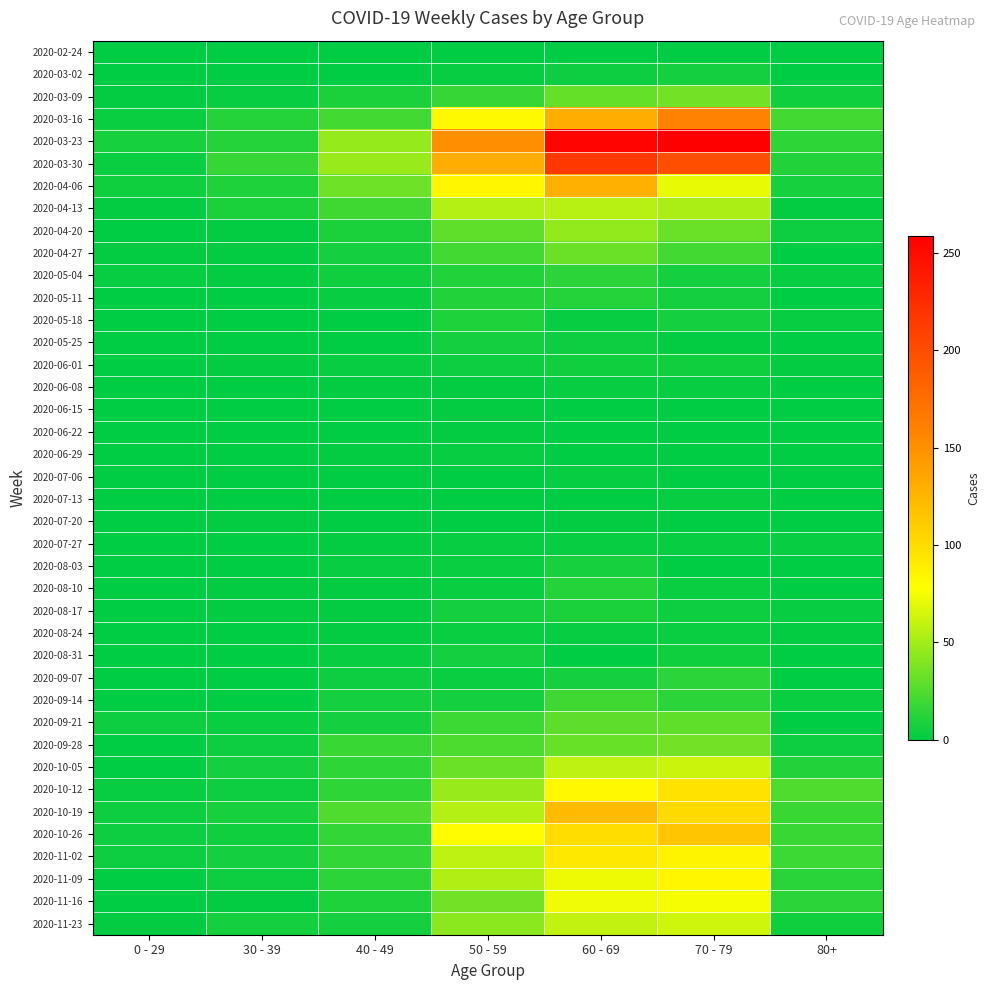

Reading left to right, what are all the values shown in this chart?

2020-02-24: 0 - 29=0	30 - 39=0	40 - 49=1	50 - 59=1	60 - 69=1	70 - 79=1	80+=0
2020-03-02: 0 - 29=0	30 - 39=1	40 - 49=1	50 - 59=3	60 - 69=5	70 - 79=7	80+=1
2020-03-09: 0 - 29=2	30 - 39=3	40 - 49=9	50 - 59=17	60 - 69=31	70 - 79=35	80+=6
2020-03-16: 0 - 29=4	30 - 39=12	40 - 49=21	50 - 59=81	60 - 69=130	70 - 79=158	80+=21
2020-03-23: 0 - 29=8	30 - 39=12	40 - 49=46	50 - 59=151	60 - 69=255	70 - 79=259	80+=15
2020-03-30: 0 - 29=4	30 - 39=17	40 - 49=47	50 - 59=131	60 - 69=216	70 - 79=199	80+=11
2020-04-06: 0 - 29=6	30 - 39=10	40 - 49=34	50 - 59=83	60 - 69=129	70 - 79=71	80+=8
2020-04-13: 0 - 29=2	30 - 39=9	40 - 49=20	50 - 59=55	60 - 69=56	70 - 79=52	80+=2
2020-04-20: 0 - 29=1	30 - 39=2	40 - 49=9	50 - 59=30	60 - 69=45	70 - 79=33	80+=5
2020-04-27: 0 - 29=2	30 - 39=2	40 - 49=7	50 - 59=21	60 - 69=33	70 - 79=21	80+=0
2020-05-04: 0 - 29=3	30 - 39=2	40 - 49=6	50 - 59=11	60 - 69=14	70 - 79=7	80+=3
2020-05-11: 0 - 29=1	30 - 39=0	40 - 49=3	50 - 59=11	60 - 69=12	70 - 79=7	80+=0
2020-05-18: 0 - 29=0	30 - 39=1	40 - 49=0	50 - 59=10	60 - 69=3	70 - 79=7	80+=3
2020-05-25: 0 - 29=0	30 - 39=0	40 - 49=1	50 - 59=7	60 - 69=5	70 - 79=2	80+=1
2020-06-01: 0 - 29=0	30 - 39=2	40 - 49=3	50 - 59=5	60 - 69=6	70 - 79=6	80+=2
2020-06-08: 0 - 29=0	30 - 39=0	40 - 49=2	50 - 59=2	60 - 69=3	70 - 79=3	80+=0
2020-06-15: 0 - 29=0	30 - 39=0	40 - 49=1	50 - 59=2	60 - 69=1	70 - 79=1	80+=1
2020-06-22: 0 - 29=1	30 - 39=0	40 - 49=1	50 - 59=2	60 - 69=0	70 - 79=1	80+=0
2020-06-29: 0 - 29=0	30 - 39=0	40 - 49=2	50 - 59=3	60 - 69=0	70 - 79=0	80+=0
2020-07-06: 0 - 29=0	30 - 39=1	40 - 49=1	50 - 59=1	60 - 69=3	70 - 79=0	80+=0
2020-07-13: 0 - 29=0	30 - 39=0	40 - 49=0	50 - 59=0	60 - 69=0	70 - 79=3	80+=0
2020-07-20: 0 - 29=1	30 - 39=2	40 - 49=1	50 - 59=1	60 - 69=2	70 - 79=1	80+=1
2020-07-27: 0 - 29=0	30 - 39=0	40 - 49=2	50 - 59=3	60 - 69=3	70 - 79=3	80+=3
2020-08-03: 0 - 29=1	30 - 39=0	40 - 49=3	50 - 59=4	60 - 69=8	70 - 79=1	80+=1
2020-08-10: 0 - 29=1	30 - 39=2	40 - 49=2	50 - 59=4	60 - 69=12	70 - 79=4	80+=1
2020-08-17: 0 - 29=0	30 - 39=2	40 - 49=2	50 - 59=7	60 - 69=9	70 - 79=5	80+=3
2020-08-24: 0 - 29=0	30 - 39=0	40 - 49=2	50 - 59=4	60 - 69=3	70 - 79=4	80+=2
2020-08-31: 0 - 29=0	30 - 39=0	40 - 49=3	50 - 59=7	60 - 69=1	70 - 79=6	80+=0
2020-09-07: 0 - 29=0	30 - 39=1	40 - 49=5	50 - 59=4	60 - 69=7	70 - 79=14	80+=0
2020-09-14: 0 - 29=1	30 - 39=1	40 - 49=7	50 - 59=7	60 - 69=20	70 - 79=14	80+=4
2020-09-21: 0 - 29=5	30 - 39=4	40 - 49=7	50 - 59=19	60 - 69=29	70 - 79=30	80+=1
2020-09-28: 0 - 29=0	30 - 39=5	40 - 49=18	50 - 59=24	60 - 69=32	70 - 79=35	80+=5
2020-10-05: 0 - 29=1	30 - 39=7	40 - 49=15	50 - 59=33	60 - 69=58	70 - 79=62	80+=11
2020-10-12: 0 - 29=3	30 - 39=5	40 - 49=15	50 - 59=47	60 - 69=82	70 - 79=97	80+=25
2020-10-19: 0 - 29=5	30 - 39=8	40 - 49=25	50 - 59=55	60 - 69=121	70 - 79=102	80+=18
2020-10-26: 0 - 29=5	30 - 39=6	40 - 49=16	50 - 59=79	60 - 69=100	70 - 79=115	80+=18
2020-11-02: 0 - 29=5	30 - 39=7	40 - 49=16	50 - 59=58	60 - 69=93	70 - 79=84	80+=19
2020-11-09: 0 - 29=1	30 - 39=5	40 - 49=14	50 - 59=54	60 - 69=72	70 - 79=83	80+=13
2020-11-16: 0 - 29=0	30 - 39=2	40 - 49=10	50 - 59=35	60 - 69=73	70 - 79=75	80+=14
2020-11-23: 0 - 29=2	30 - 39=7	40 - 49=7	50 - 59=43	60 - 69=59	70 - 79=63	80+=6